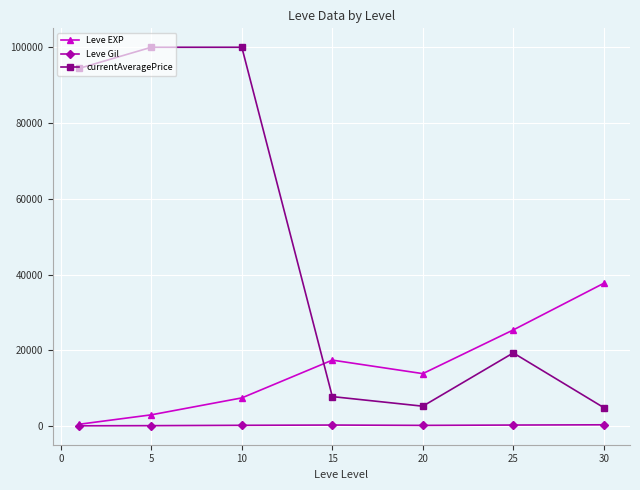

Which series has the widest spread of values?

currentAveragePrice